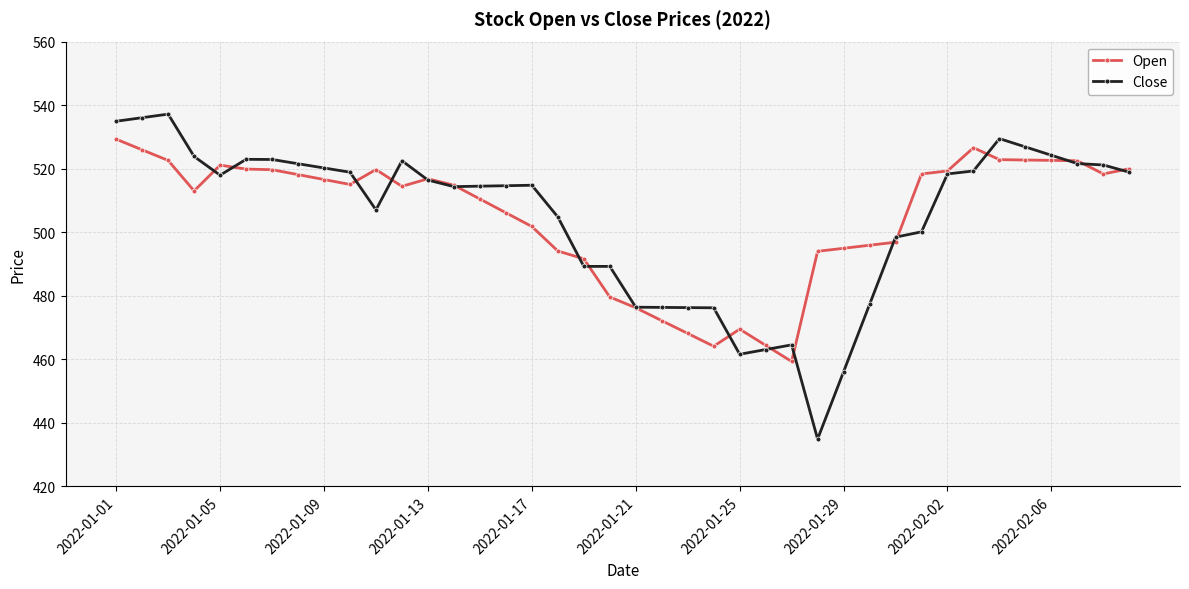

Rank the series by their maximum value, from highest to lowest.

Close, Open